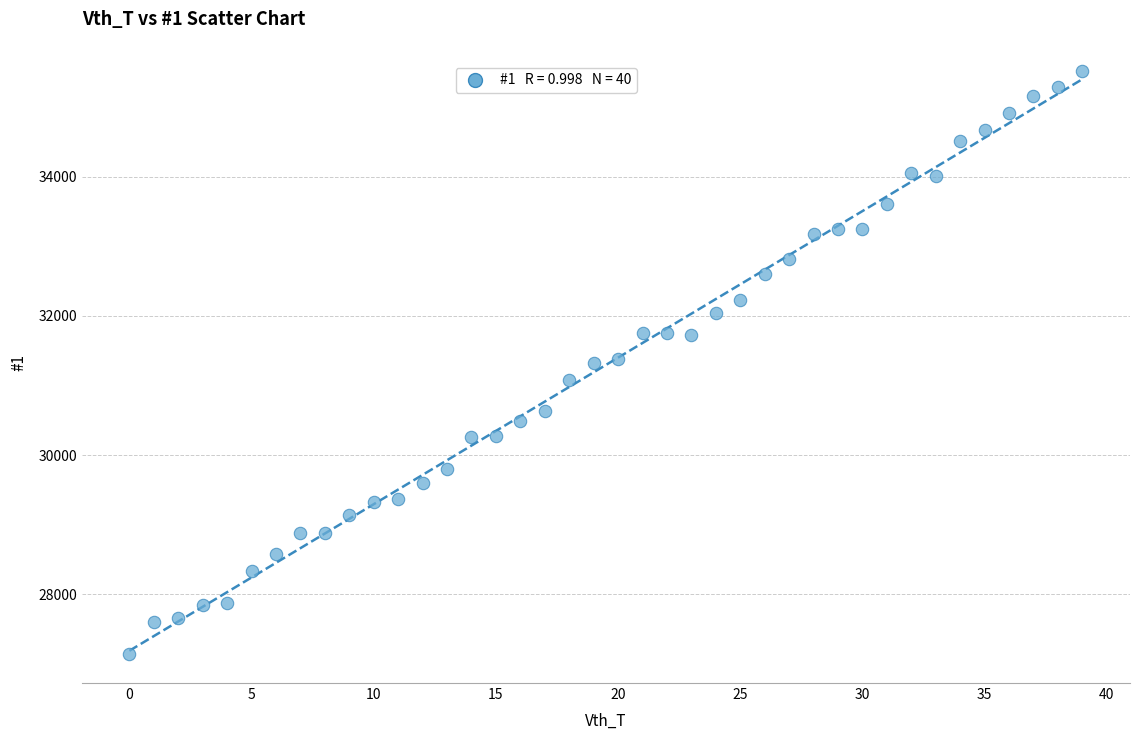

What is the range of Y values (max minus min)?

8377